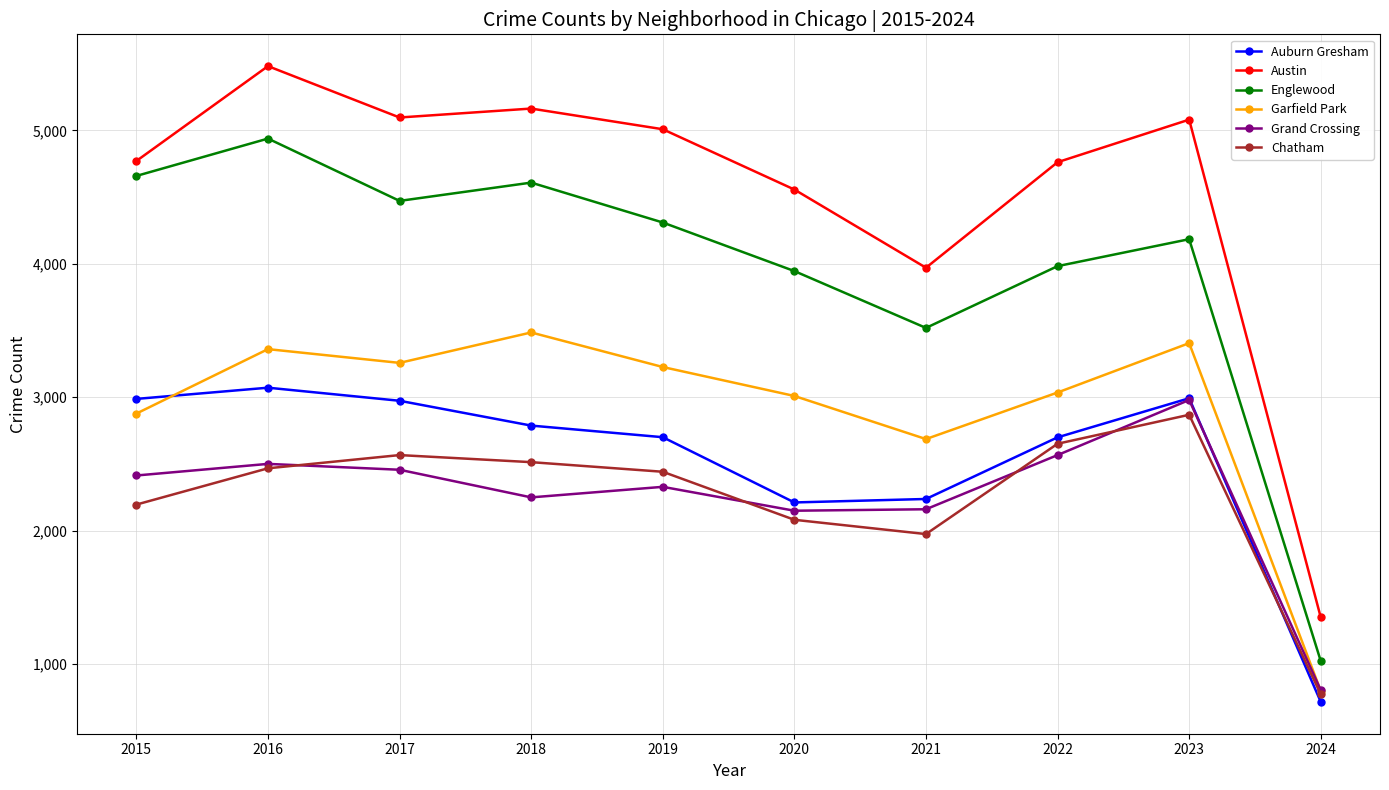

Count the number of categories in the chart.

10